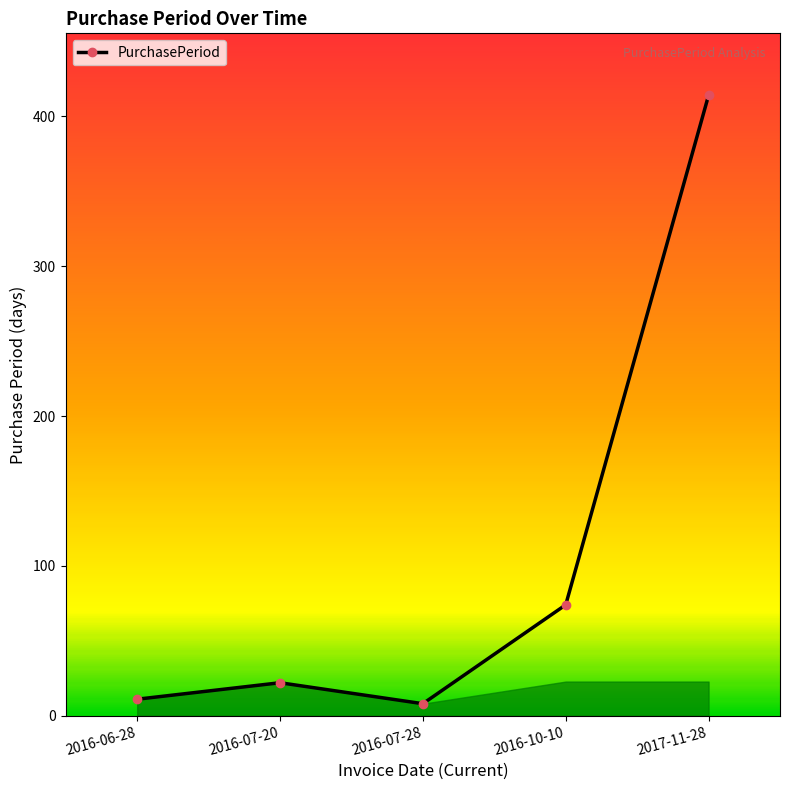

What is the ratio of the value at 2016-06-28 to the value at 2016-07-20?

0.5